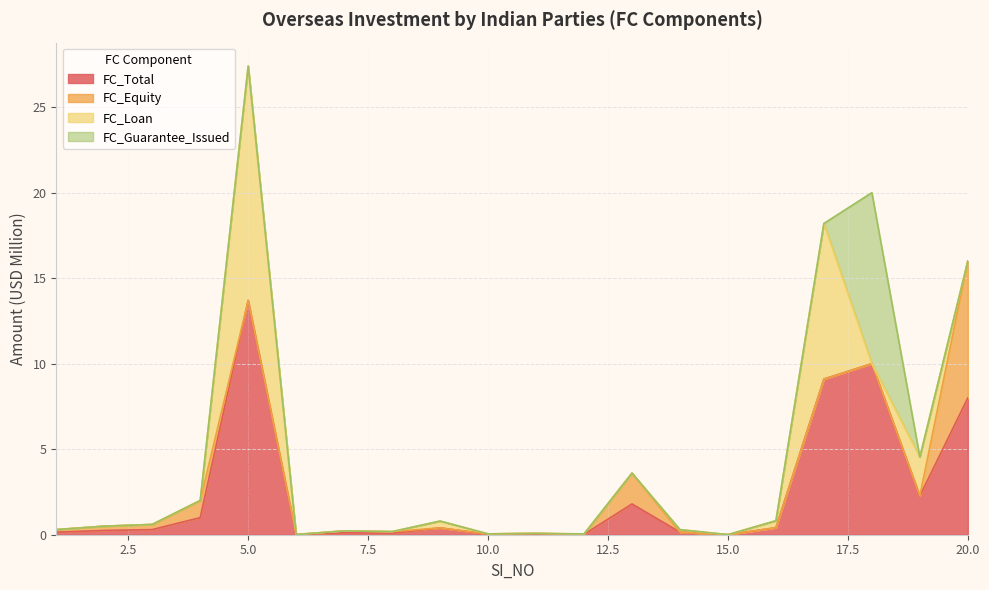

How many values in FC_Loan are above zero?

7